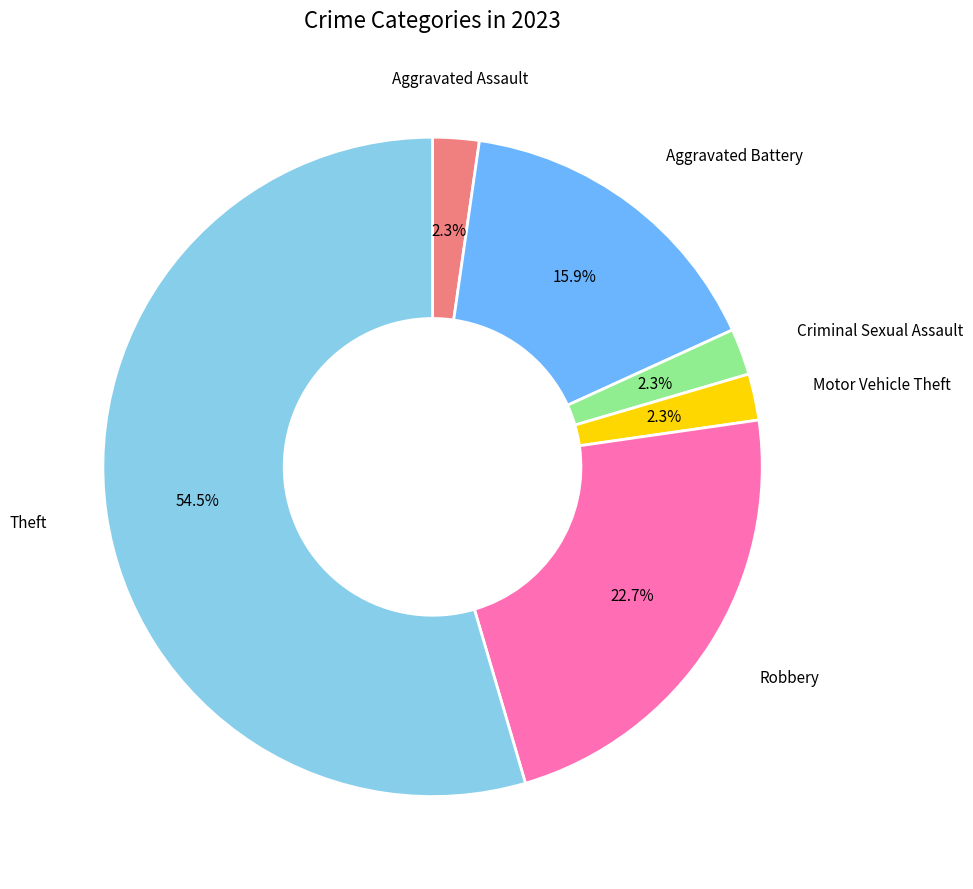

What is the smallest slice in the pie chart?

Aggravated Assault